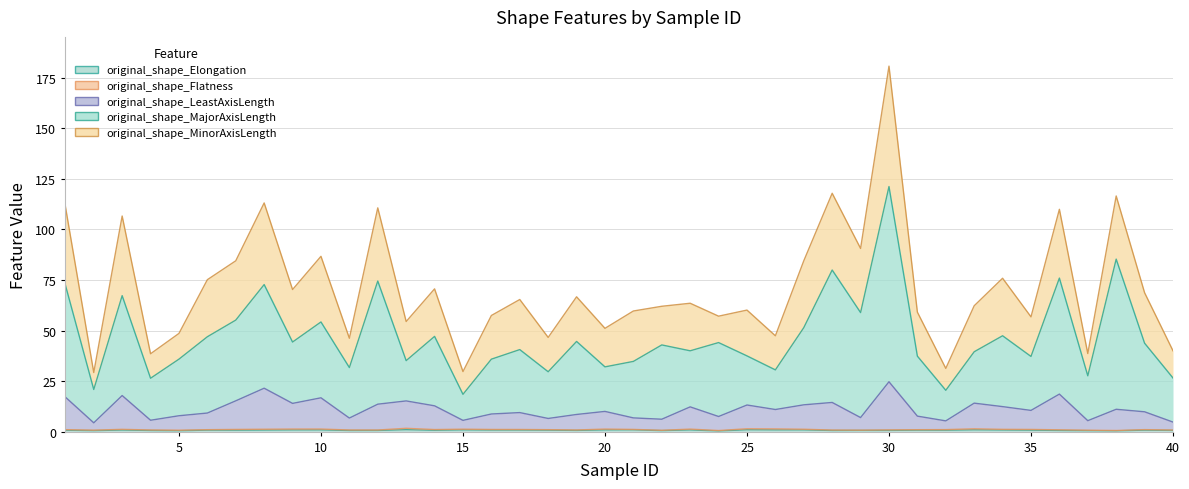

True or false: original_shape_Elongation and original_shape_LeastAxisLength intersect in this chart.

False